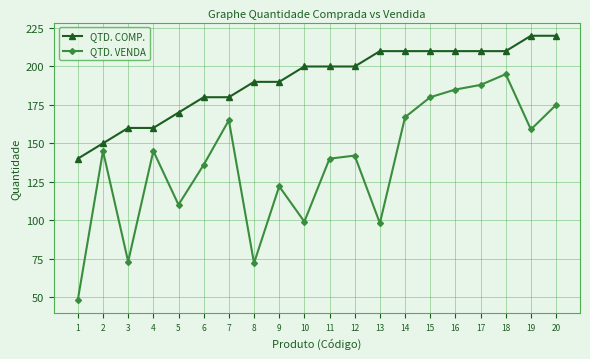

Is it true that QTD. VENDA equals 195 at 18?

True